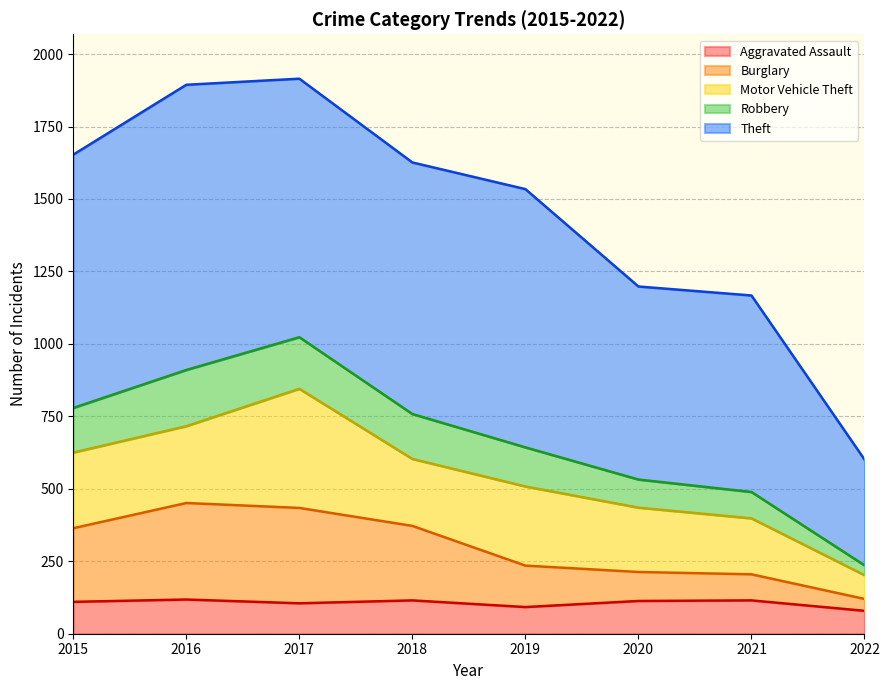

How many lines are shown in the chart?

5